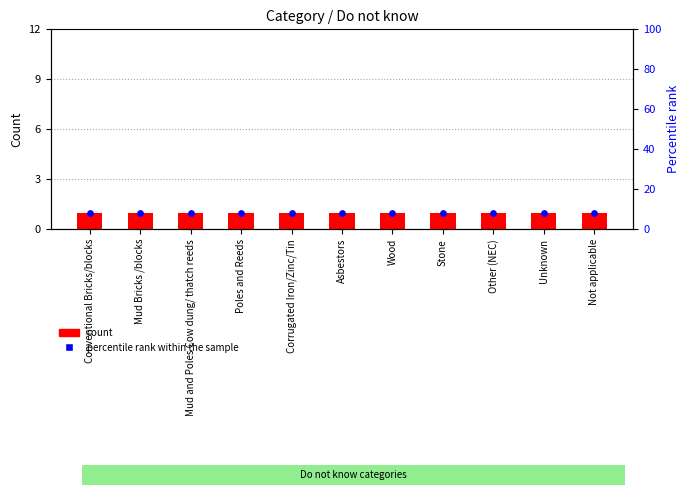

At how many categories does at least one series exceed 5?

11